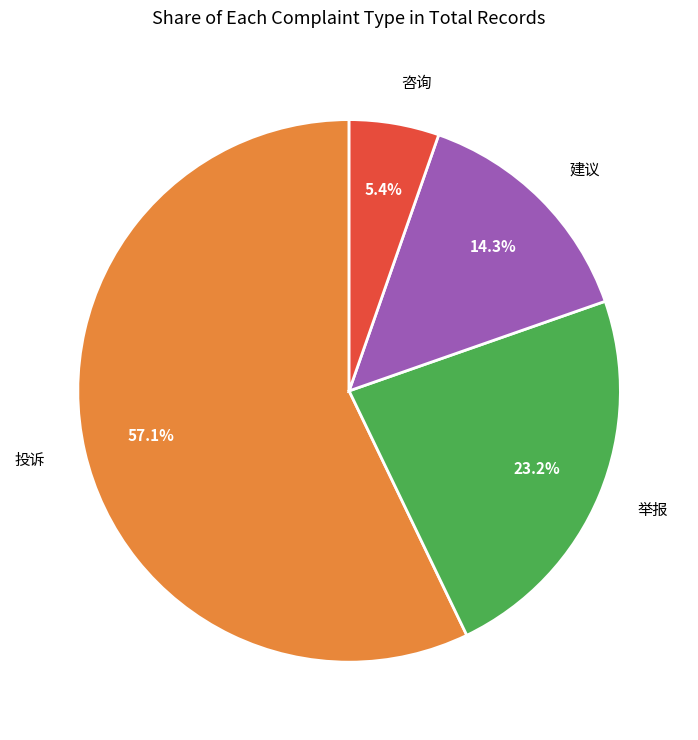

True or false: 投诉 accounts for 57% of the total.

True